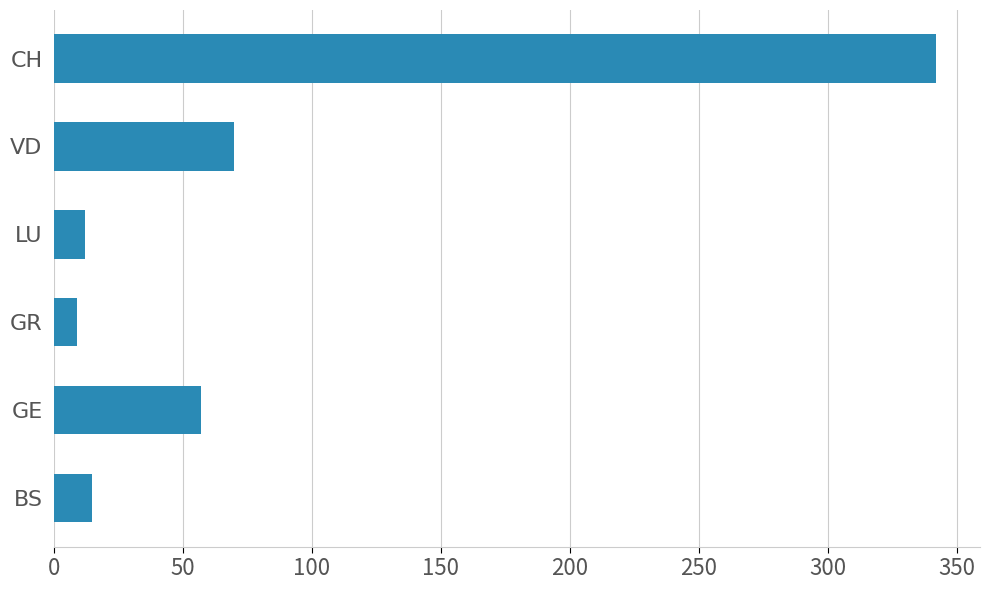

List the labels in order of value, largest first.

CH, VD, GE, BS, LU, GR